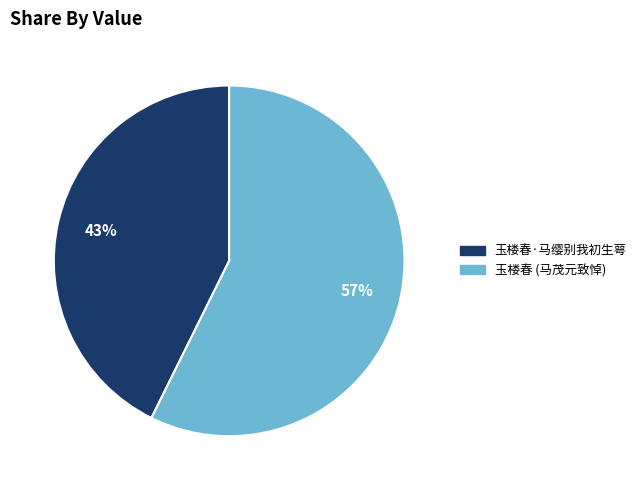

How many slices are in this pie chart?

2